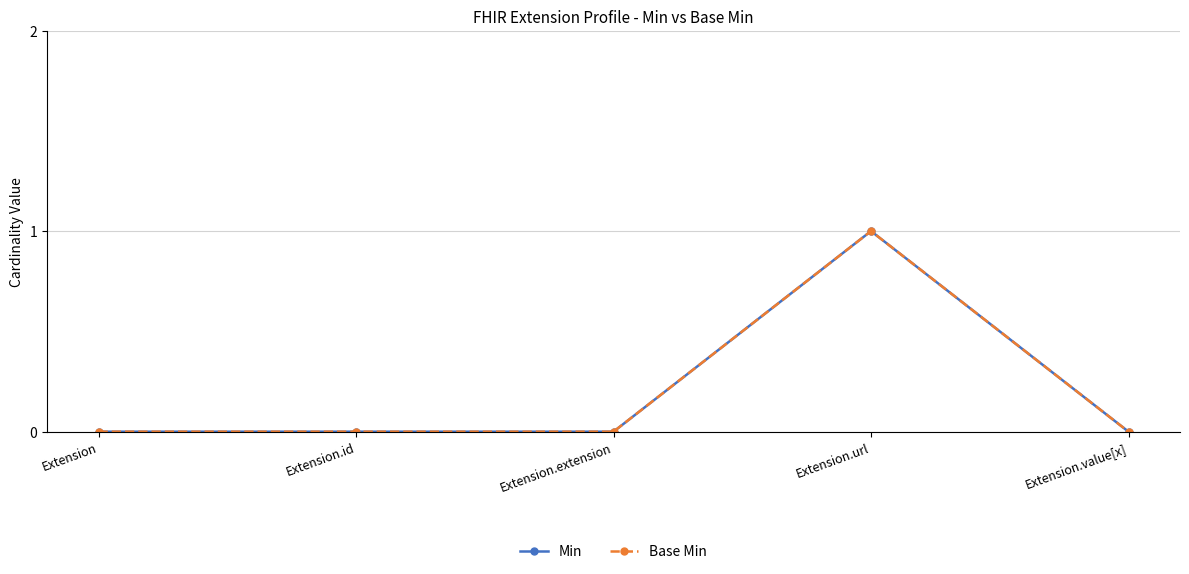

In Min, how many points are higher than both neighbors (excluding endpoints)?

1